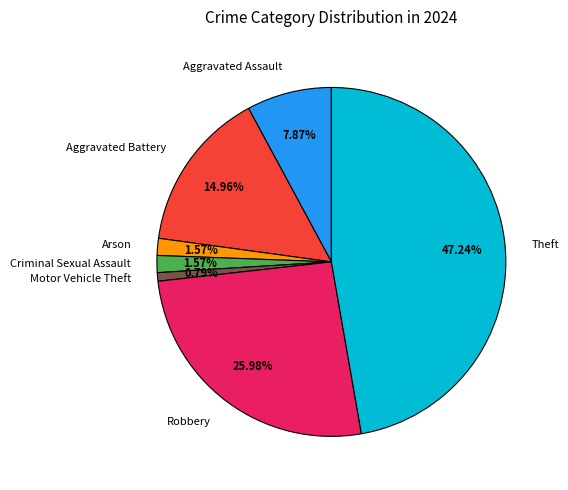

How many segments does this pie chart have?

7